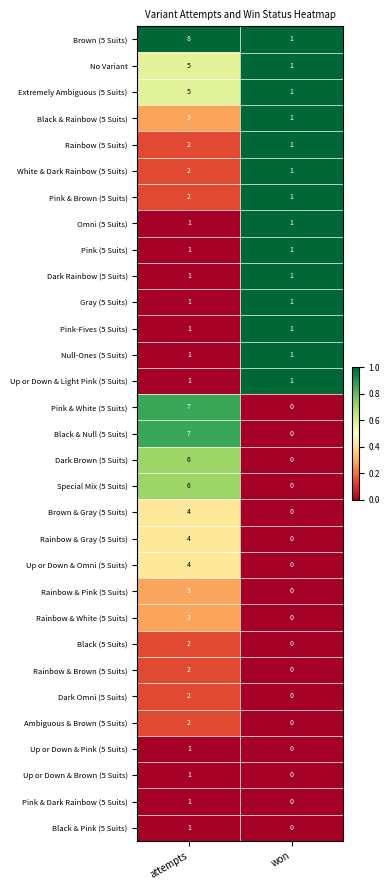

At which category does the chart reach its peak across all series?

attempts